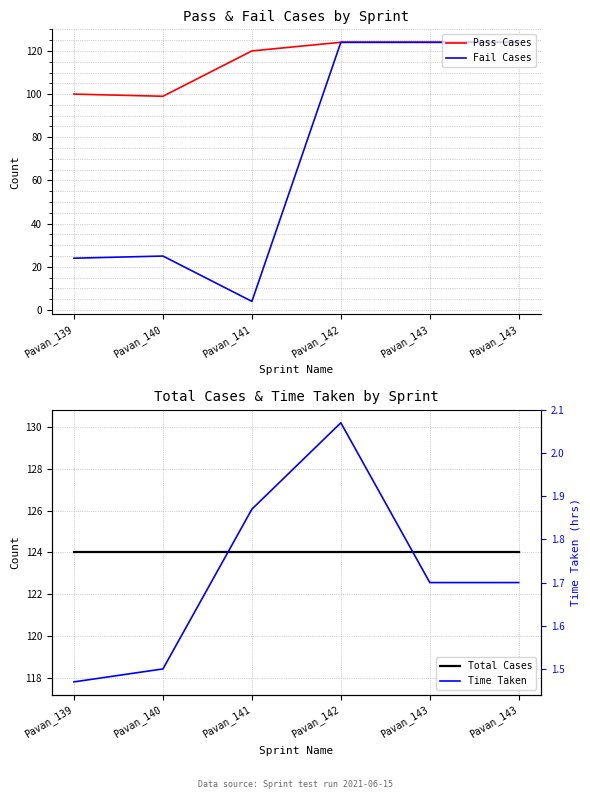

List the labels in order of Time Taken value, smallest first.

Pavan_139, Pavan_140, Pavan_143, Pavan_143, Pavan_141, Pavan_142